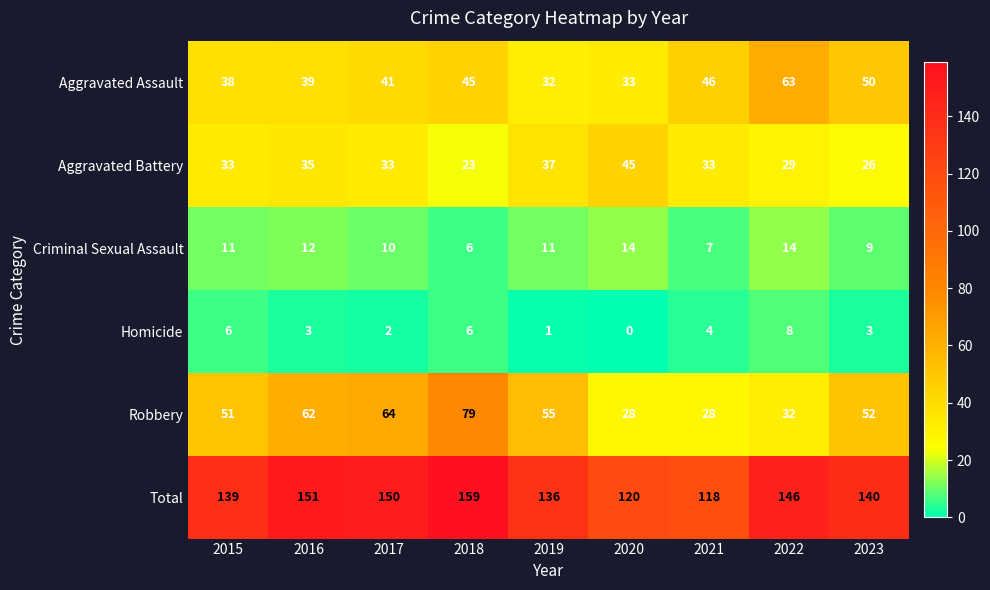

The Homicide series shows 6 at 2022. True or false?

False